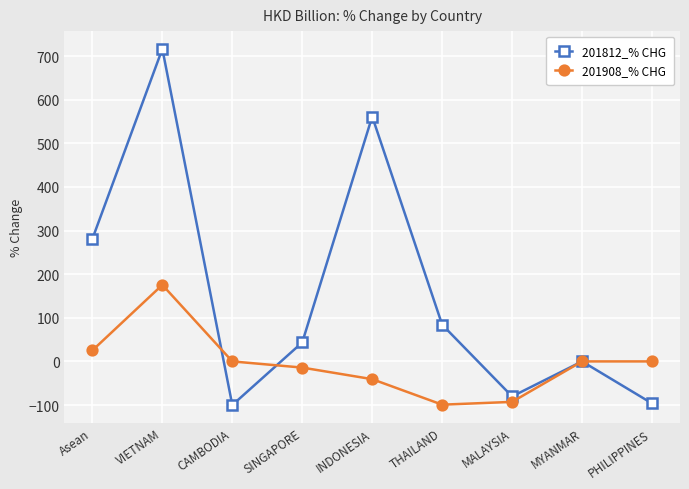

What is the minimum value for 201908_% CHG?

-99.2